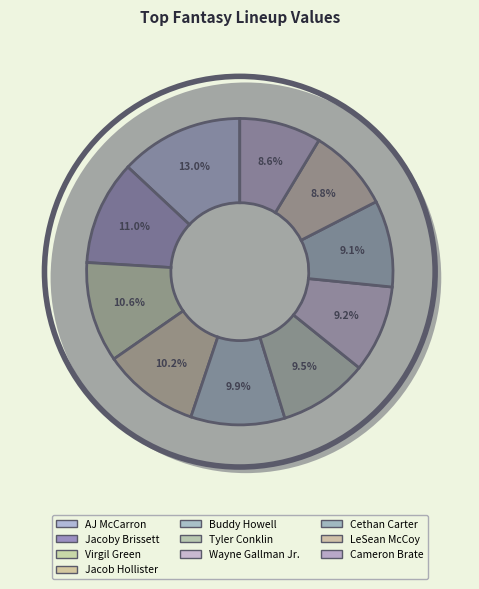

To the nearest percent, what is the difference between the Buddy Howell and LeSean McCoy slice percentages?

1%